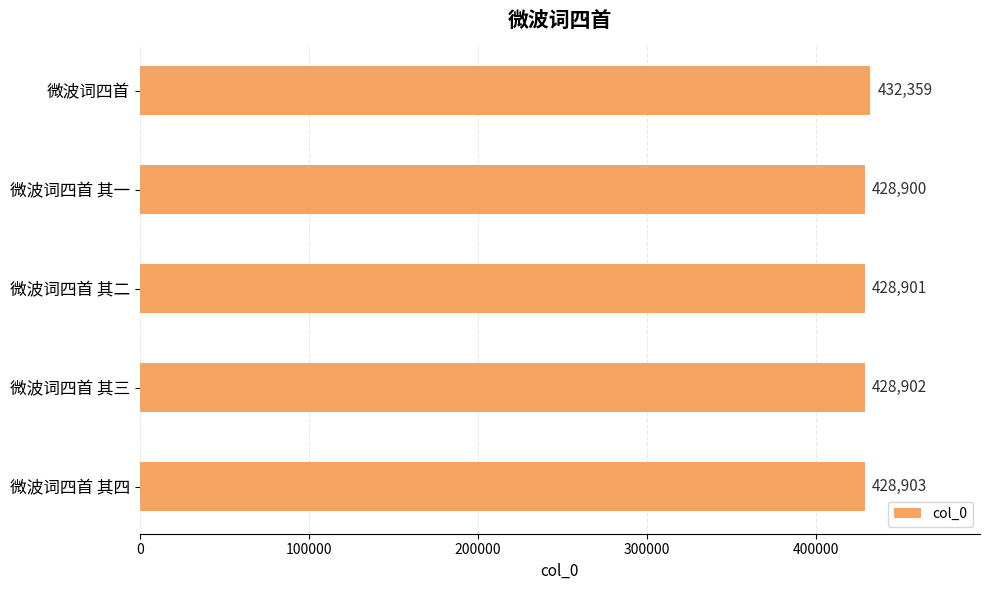

Reading bottom to top, list all the values displayed in this chart.

微波词四首 其四=428903	微波词四首 其三=428902	微波词四首 其二=428901	微波词四首 其一=428900	微波词四首=432359